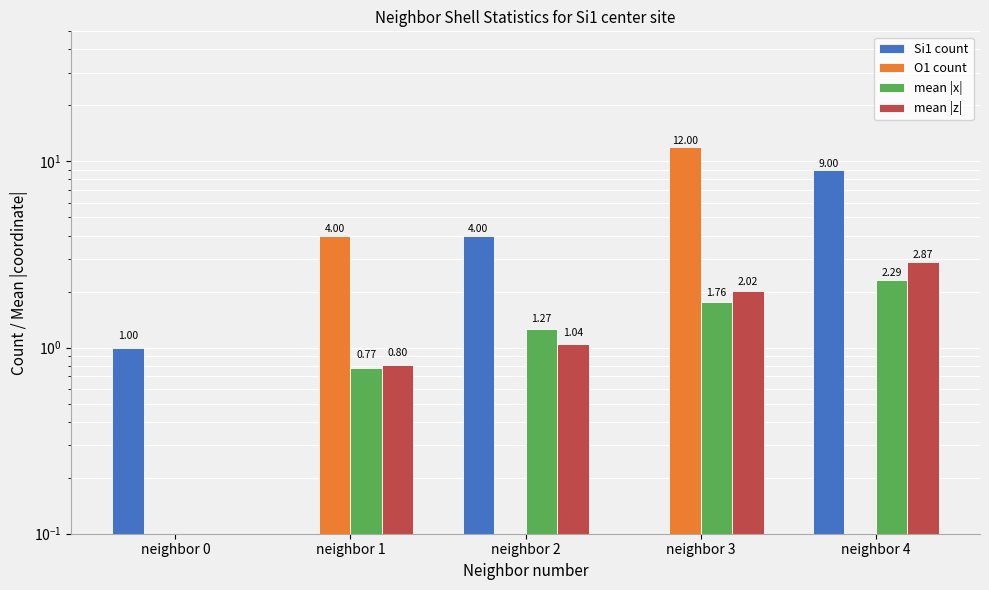

At which category is the sum across all series the highest?

neighbor 3